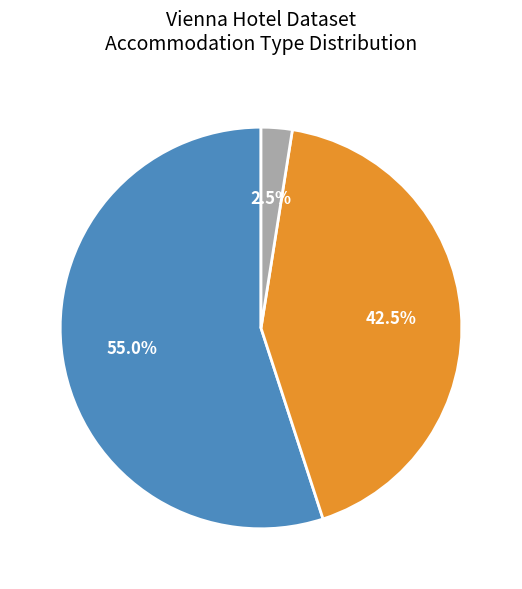

Does any single category account for the majority?

Yes